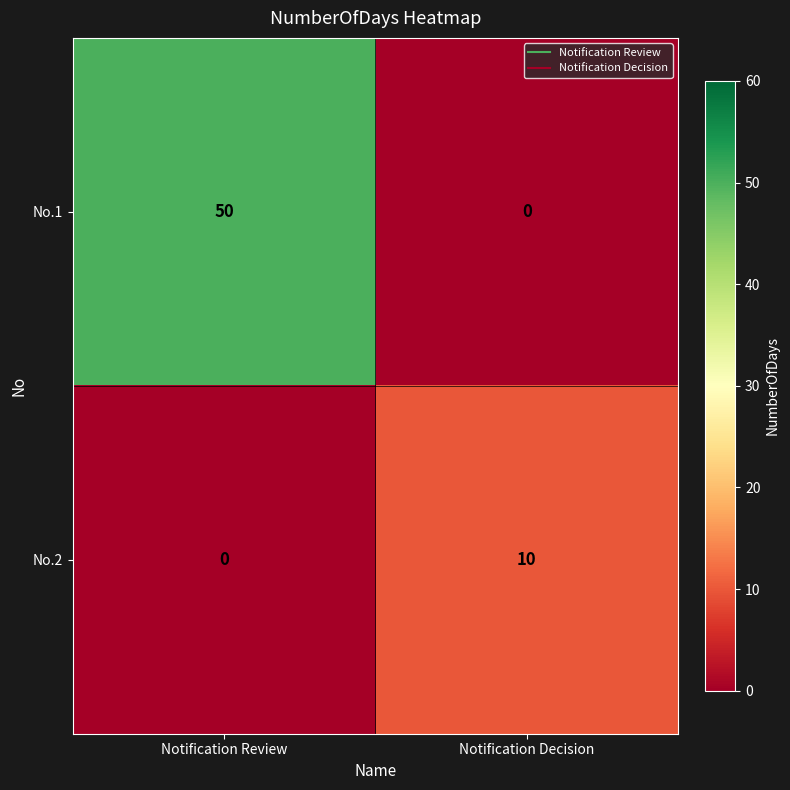

At which label does No.1 reach its minimum?

Notification Decision